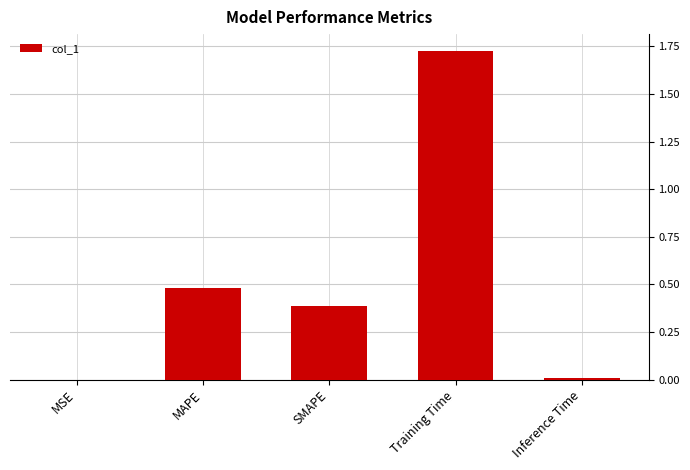

Which label corresponds to the largest value in the chart?

Training Time